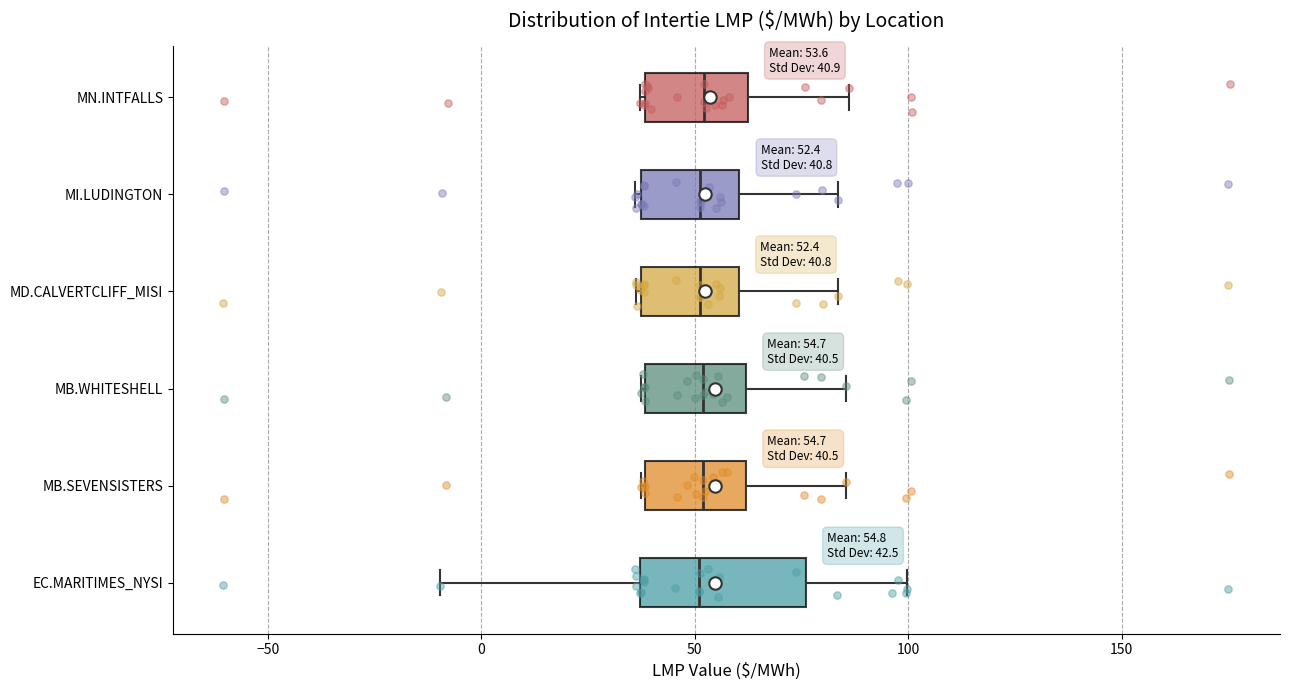

Which box is the widest, from its left edge to its right edge?

EC.MARITIMES_NYSI